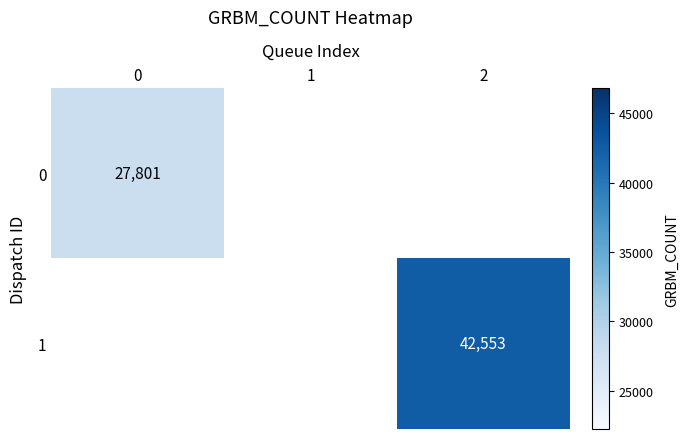

At how many categories does at least one series exceed 40145?

1